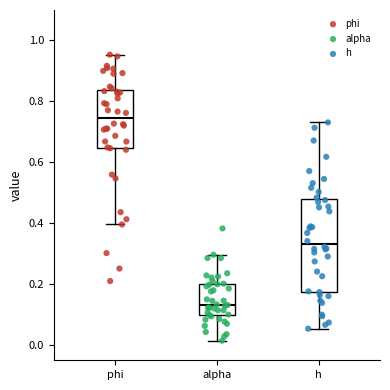

Reading left to right, transcribe this box plot: for each box, give where its median line is, the range the box spans, and where its two whiskers end, as read against the y-axis. The values are not printed on the chart, so give them approximately, as read against the axis.

phi: median 0.74, box 0.64 to 0.84, whiskers 0.40 to 0.96
alpha: median 0.14, box 0.10 to 0.20, whiskers 0.02 to 0.30
h: median 0.34, box 0.18 to 0.48, whiskers 0.06 to 0.74